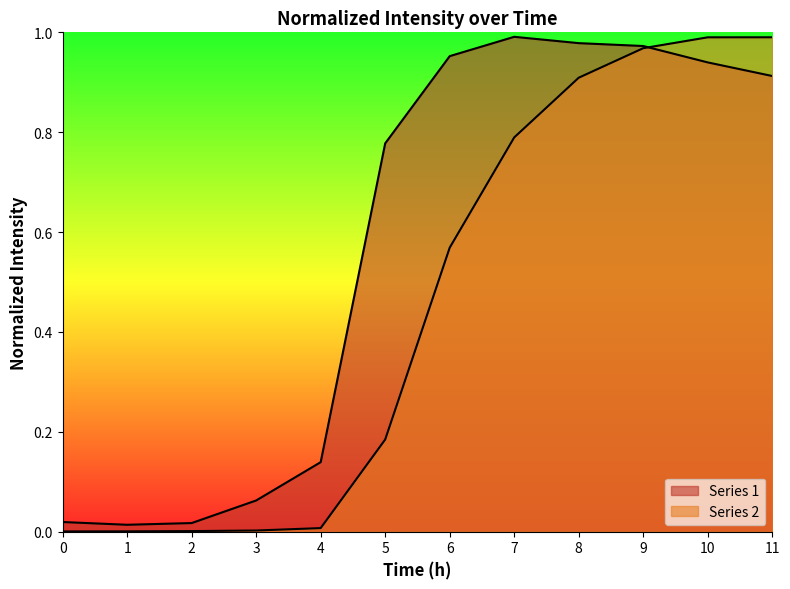

How many times do Series 1 and Series 2 cross each other?

1